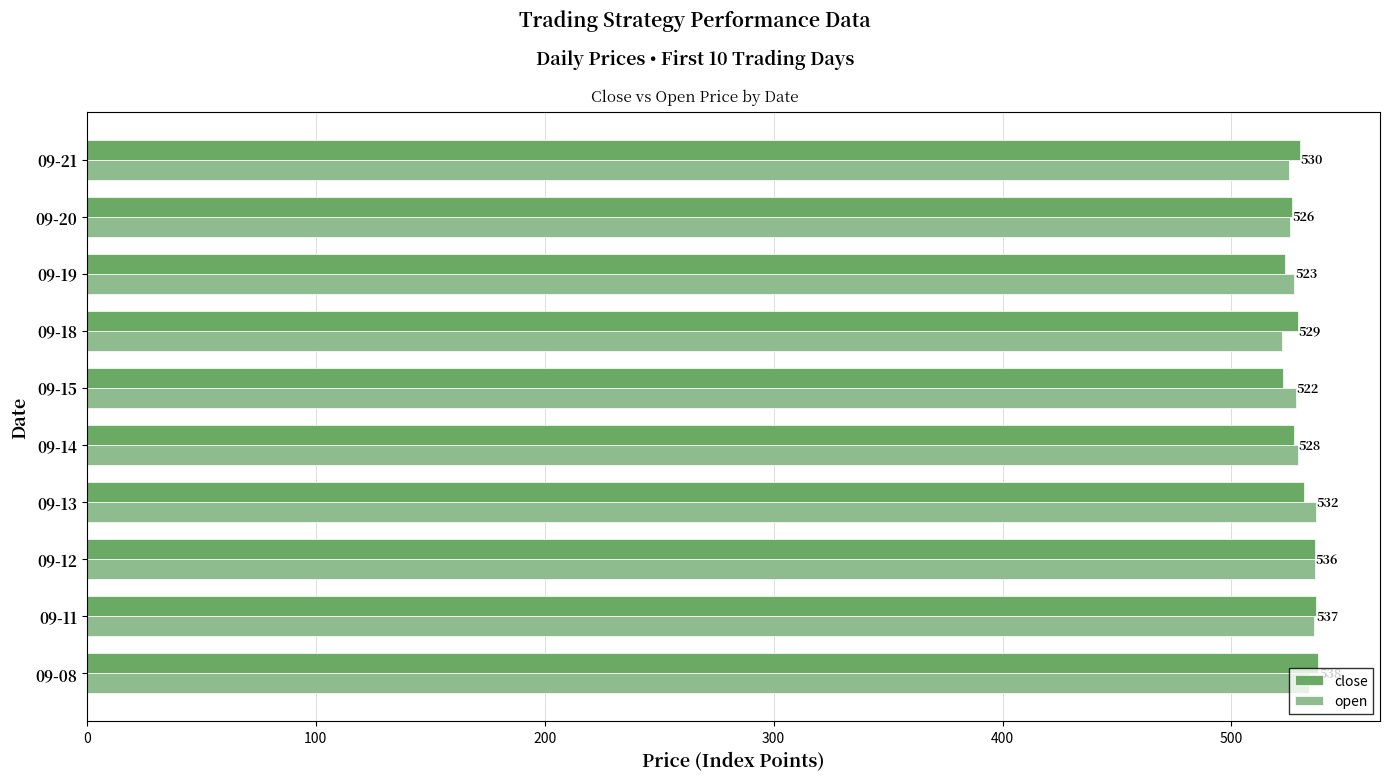

How many data points does each series have?

10